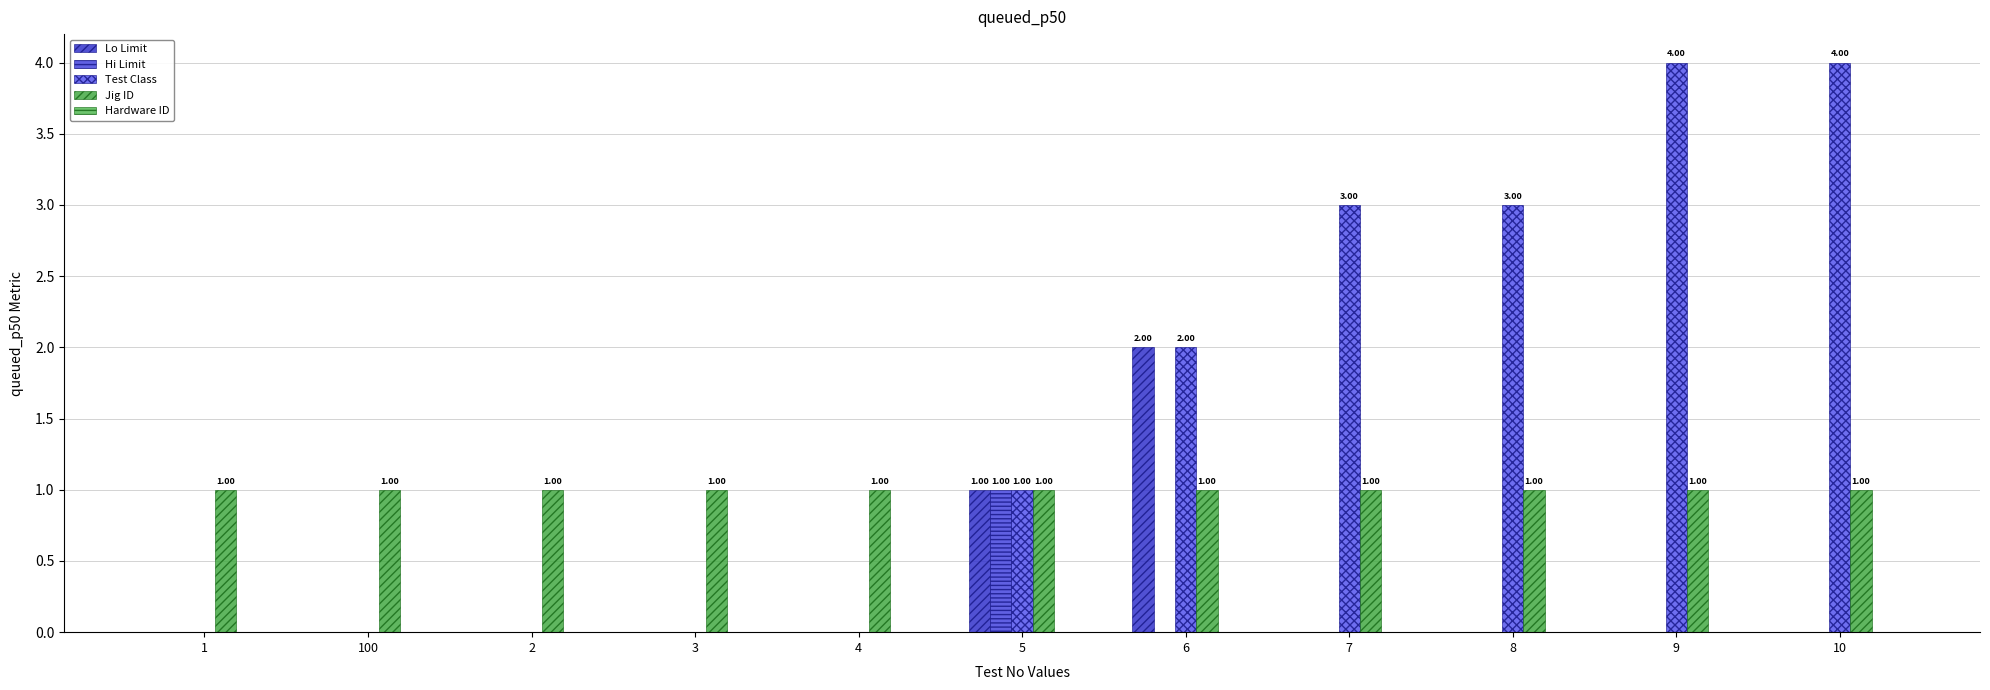

Count the number of data series in this chart.

4